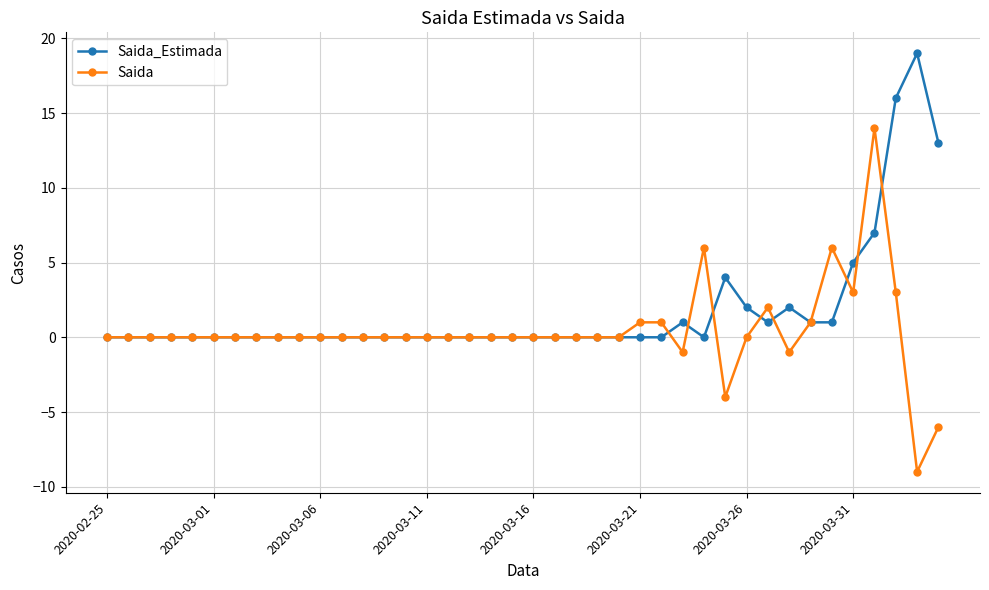

Reading left to right, list all the values displayed in this chart.

Saida_Estimada: 0	0	0	0	0	0	0	0	0	0	0	0	0	0	0	0	0	0	0	0	0	0	0	0	0	0	0	1	0	4	2	1	2	1	1	5	7	16	19	13
Saida: 0	0	0	0	0	0	0	0	0	0	0	0	0	0	0	0	0	0	0	0	0	0	0	0	0	1	1	-1	6	-4	0	2	-1	1	6	3	14	3	-9	-6